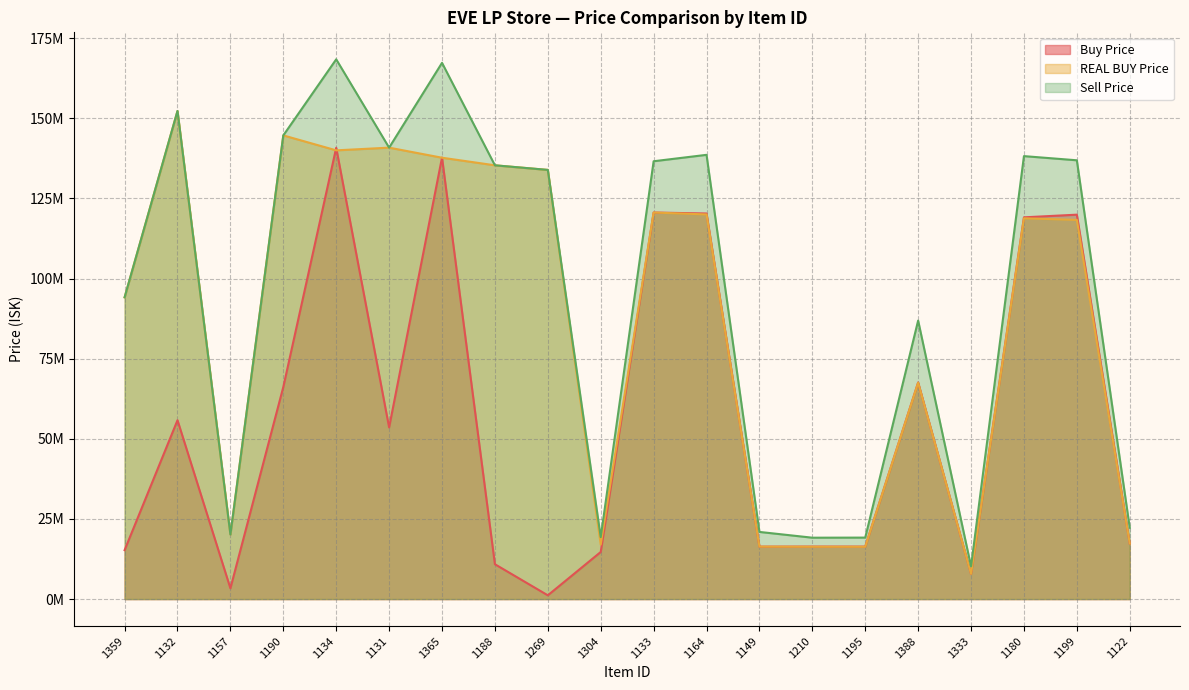

Which category has the highest value in the Buy Price series?

1134